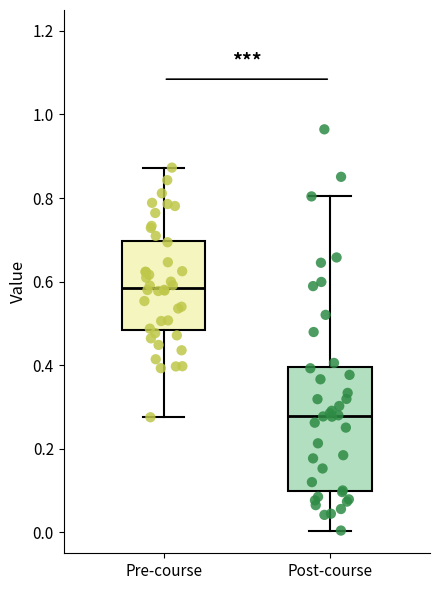

Which box has the highest median line?

Pre-course